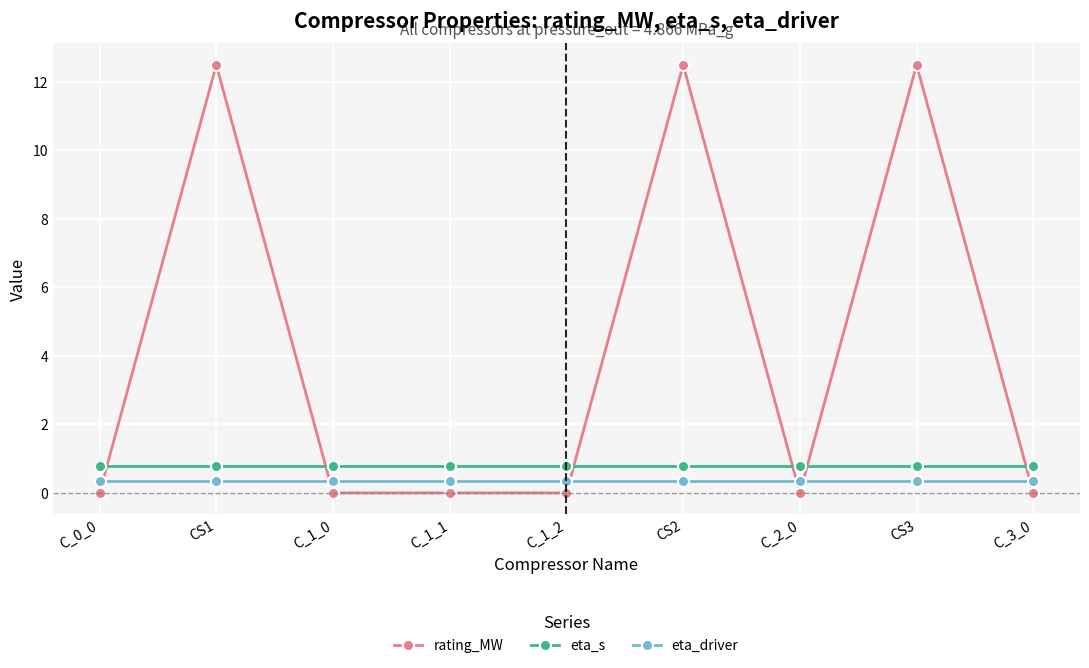

True or false: eta_s and rating_MW intersect in this chart.

True